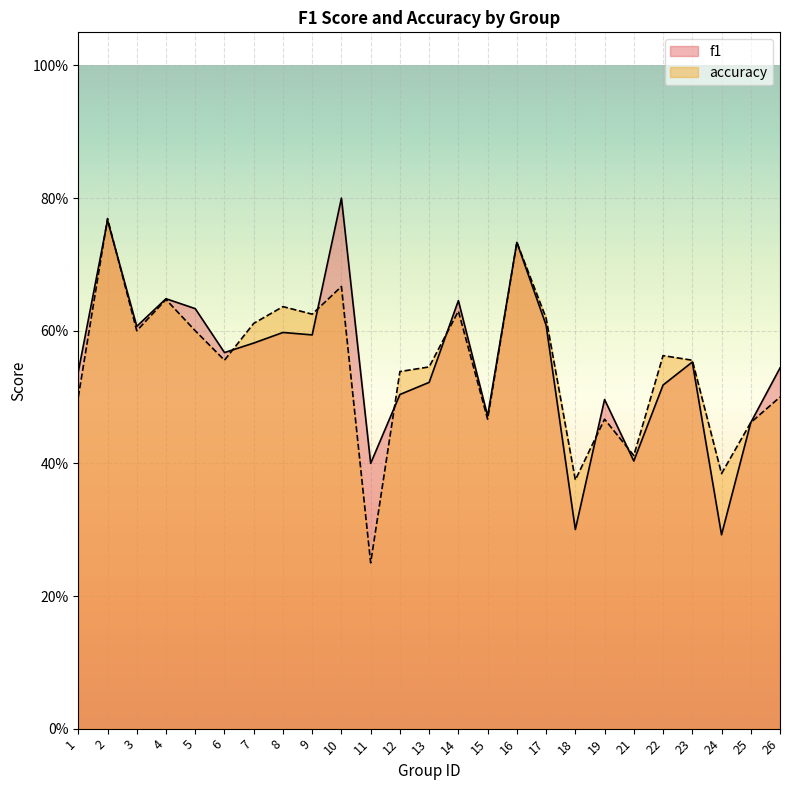

Rank the series by their average value, from lowest to highest.

accuracy, f1